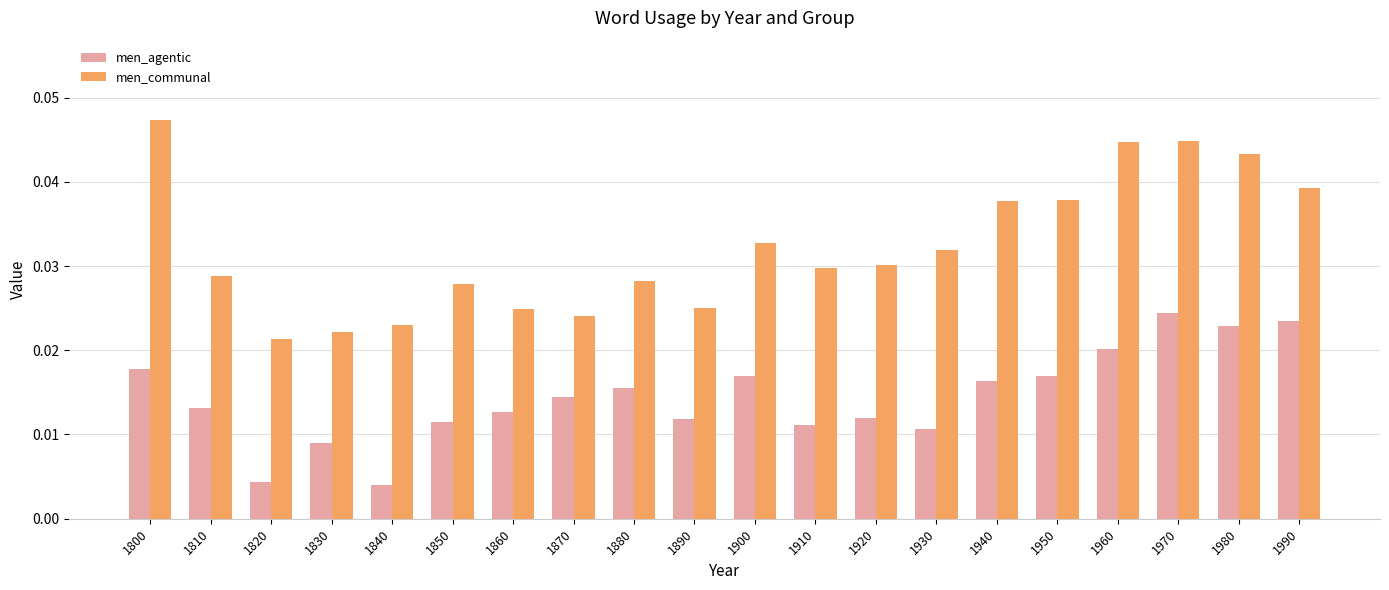

At which category is the sum across all series the highest?

1970